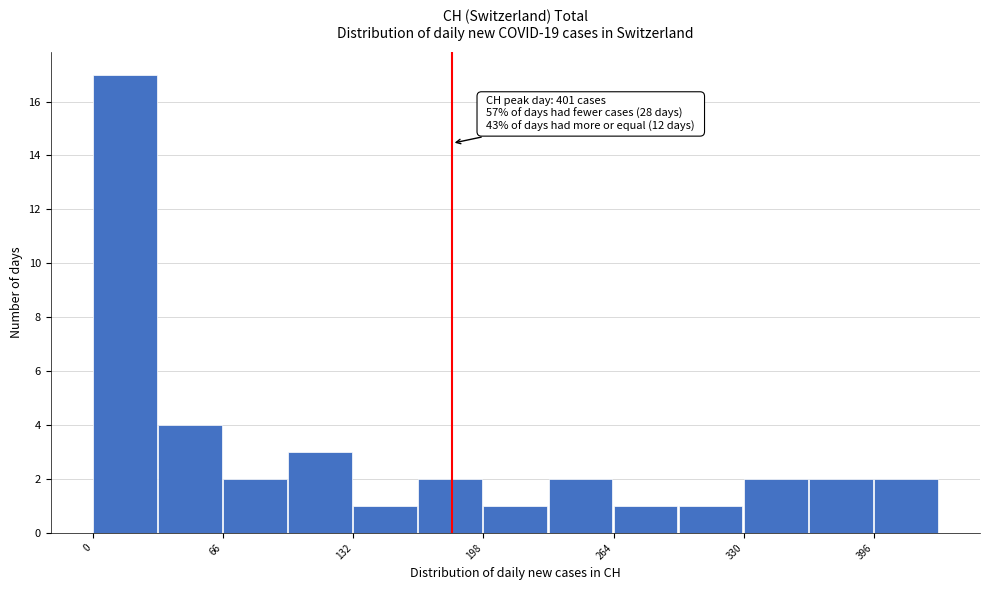

Read against the x-axis, roughly where is the centre of the tallest bar?

20